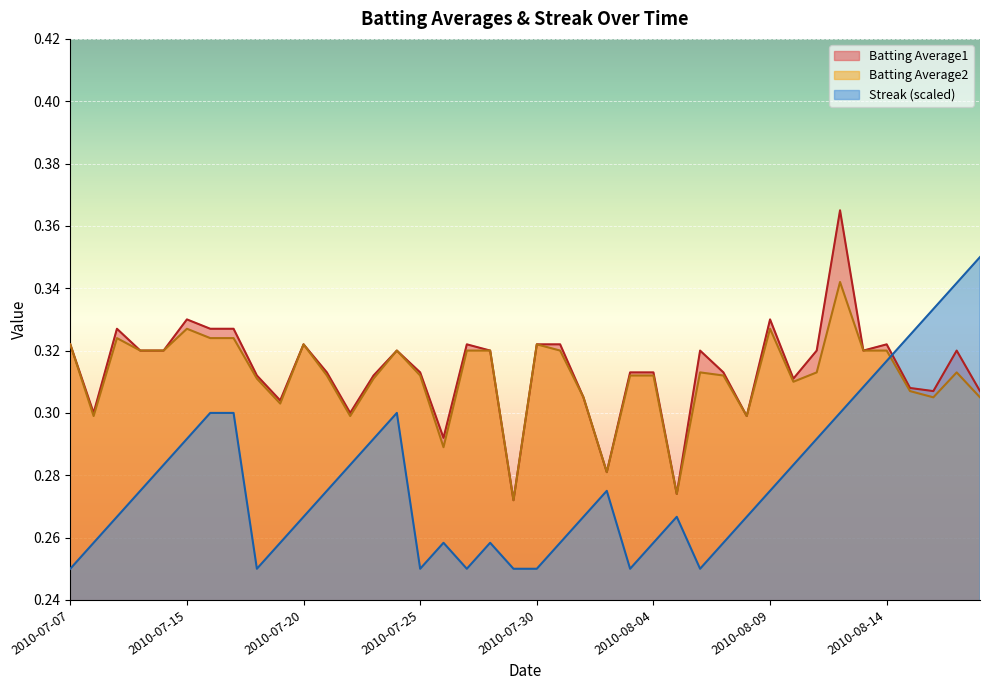

What is the sum of the Streak values at 2010-08-09 and 2010-08-10?

0.6